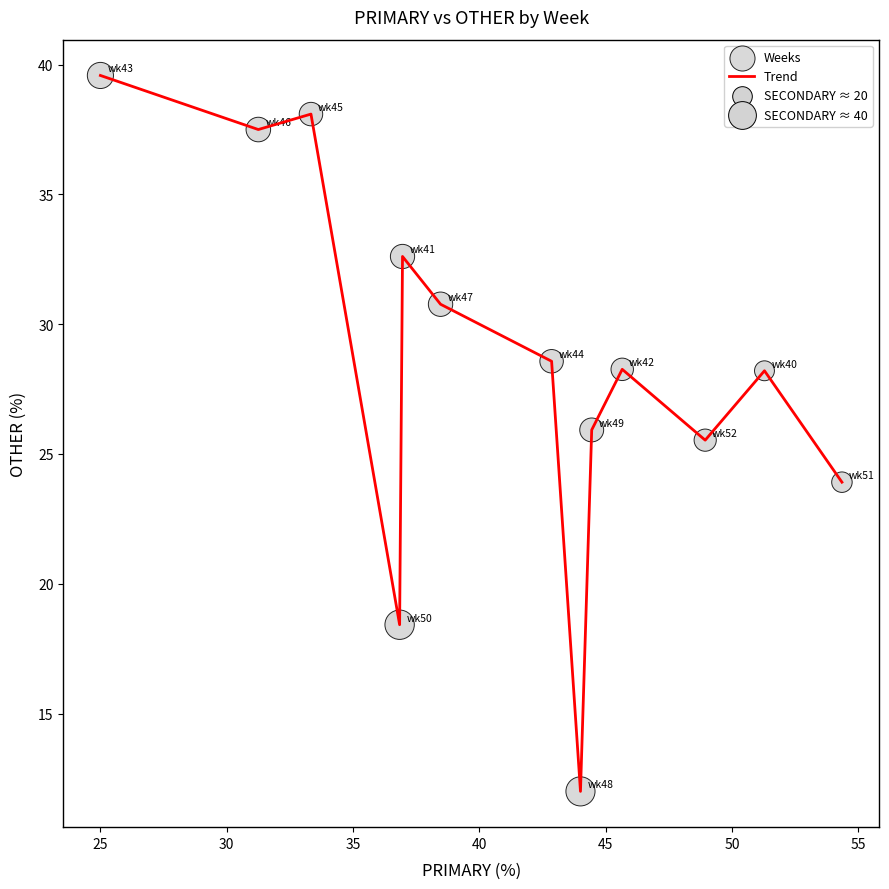

What is the greatest value displayed?

39.6